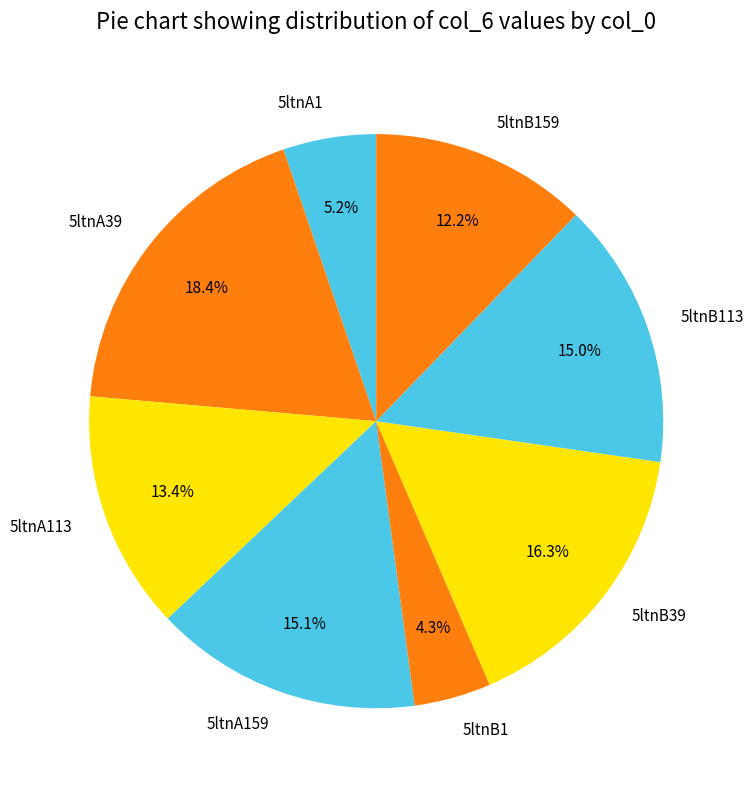

True or false: 5ltnA1 accounts for 1% of the total.

False